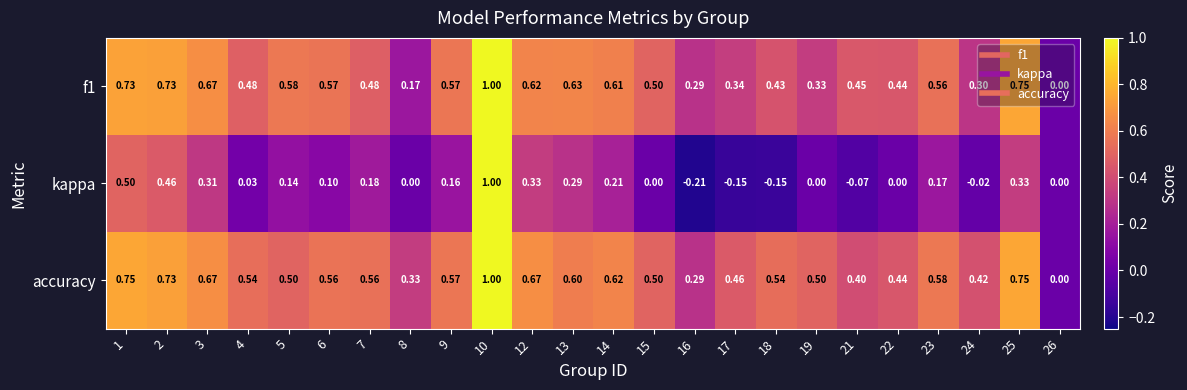

Which series changed the most between 8 and 19?

accuracy